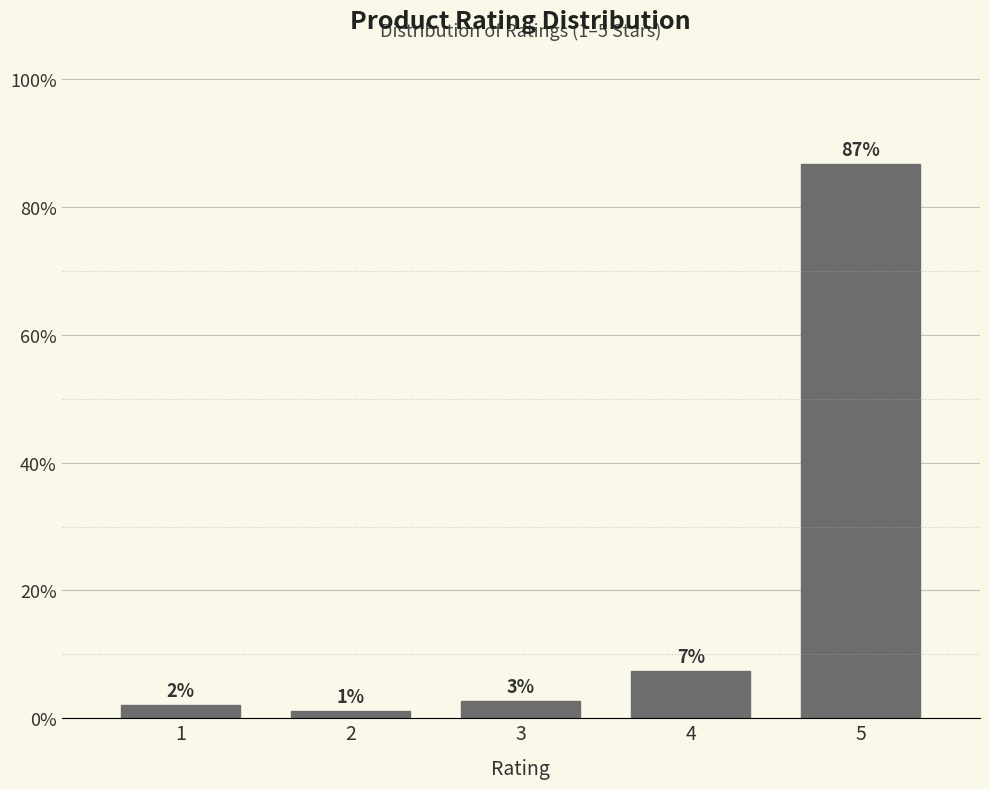

How many bars are there in total?

5